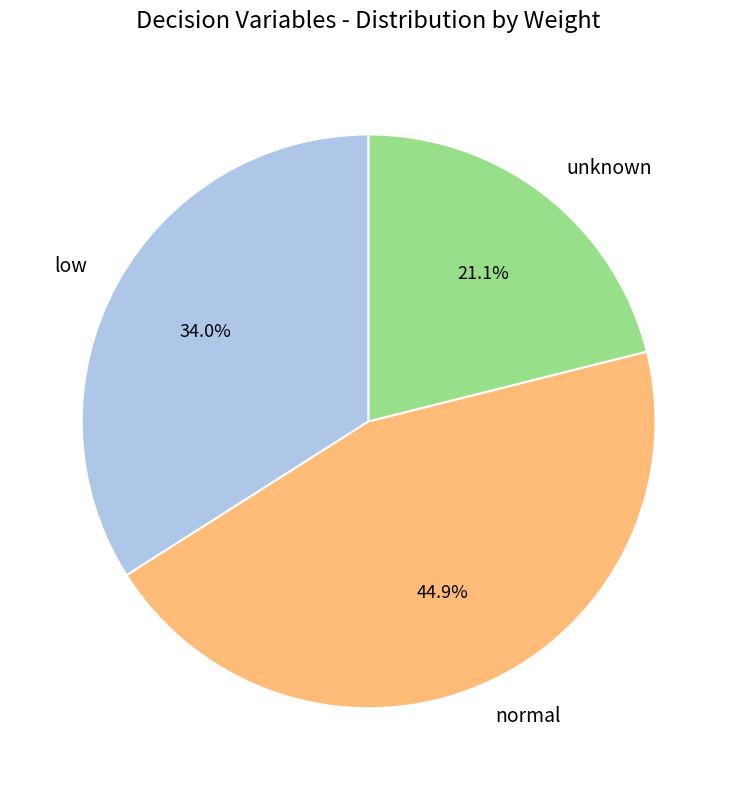

Which slice is the smallest?

unknown